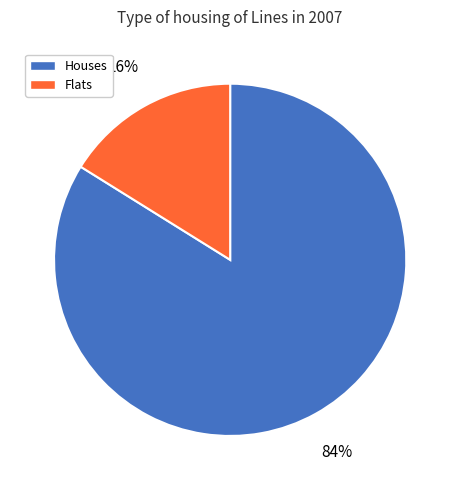

Does any single category account for the majority?

Yes